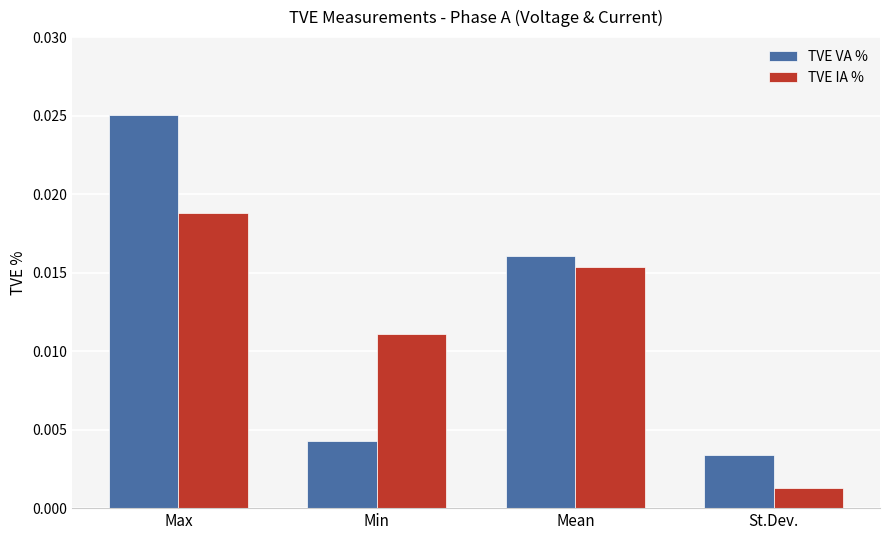

Which series changed the most between Mean and St.Dev.?

TVE IA %